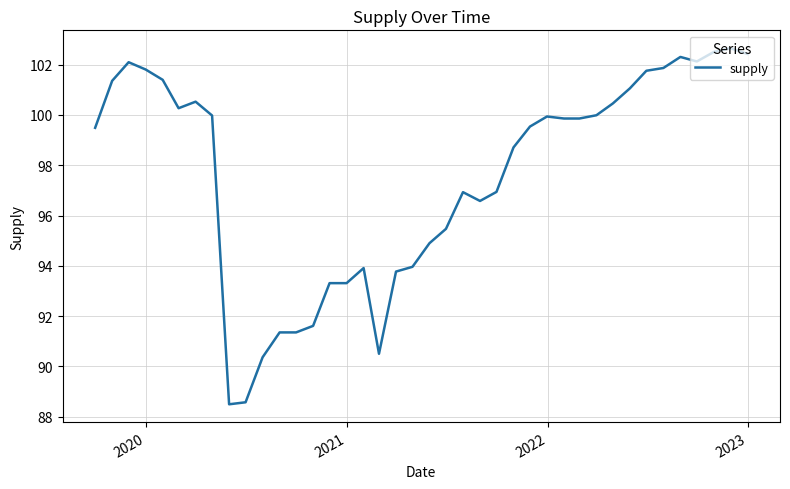

What is the maximum value shown in the chart?

102.7